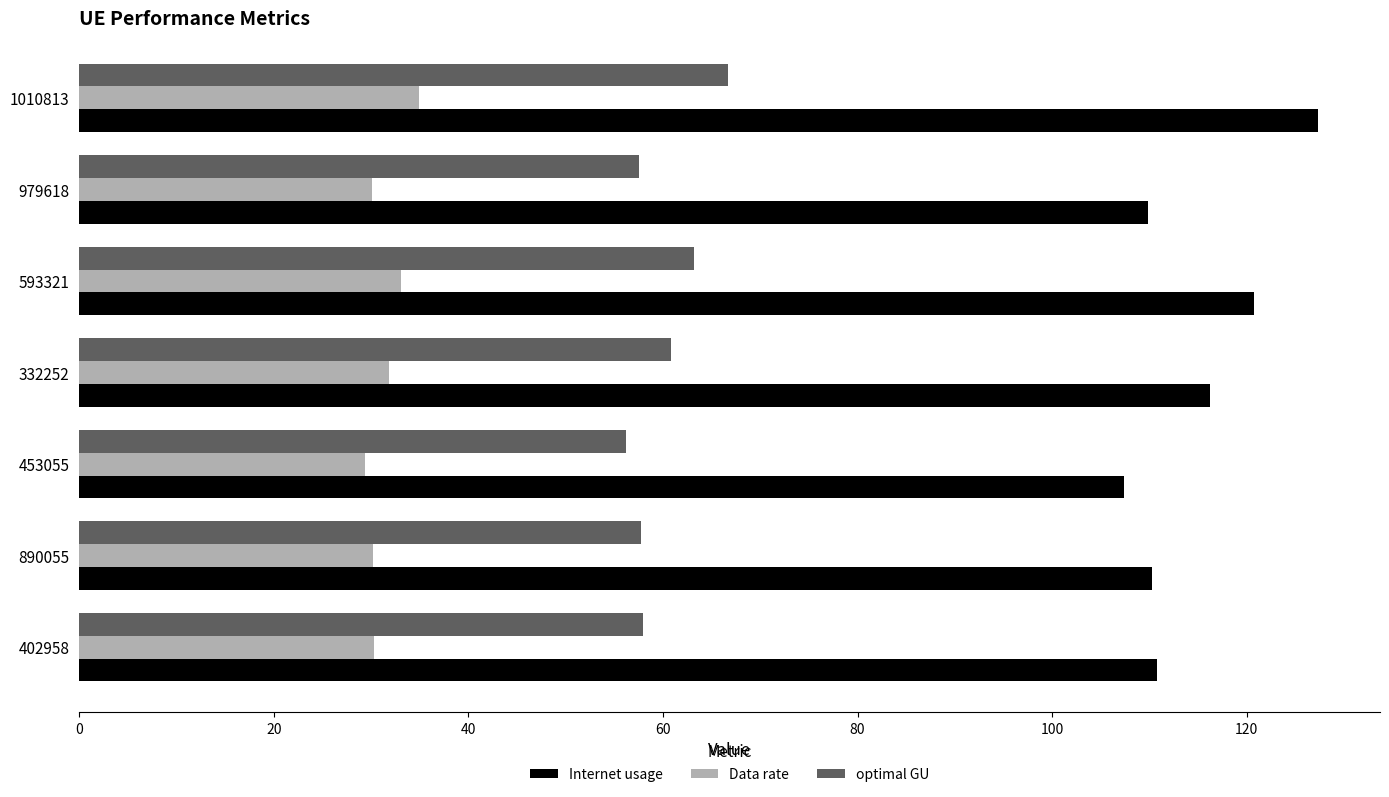

At how many categories does at least one series exceed 113?

3